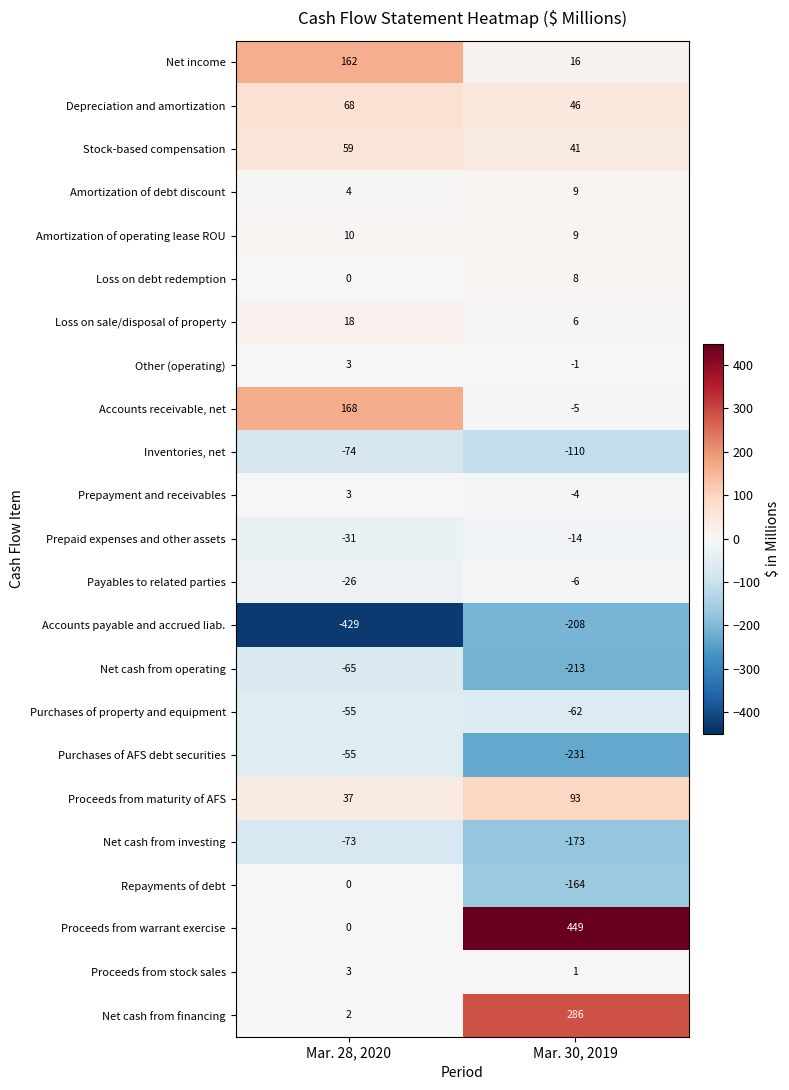

What is the sum of all Proceeds from maturity of AFS values?

130